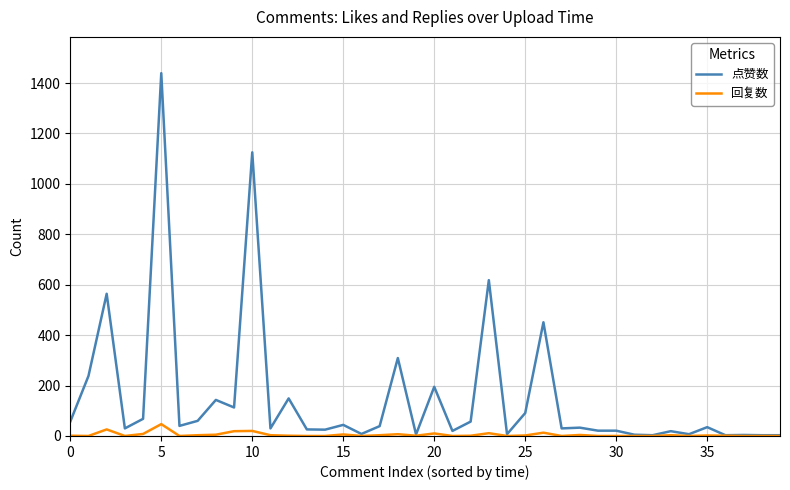

What is the maximum value shown in the chart?

1439